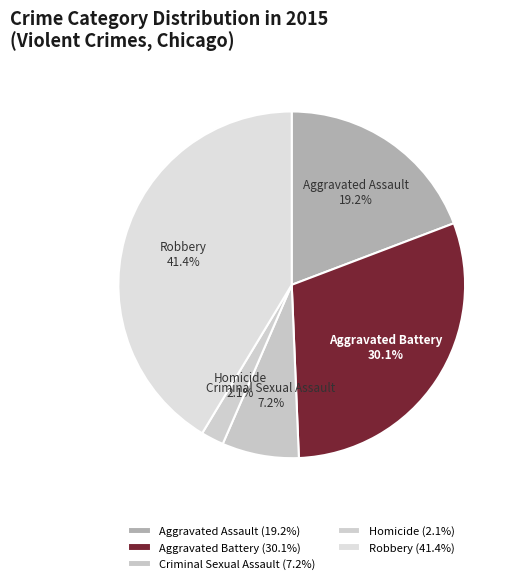

To the nearest percent, what percentage of the pie is Robbery?

41%